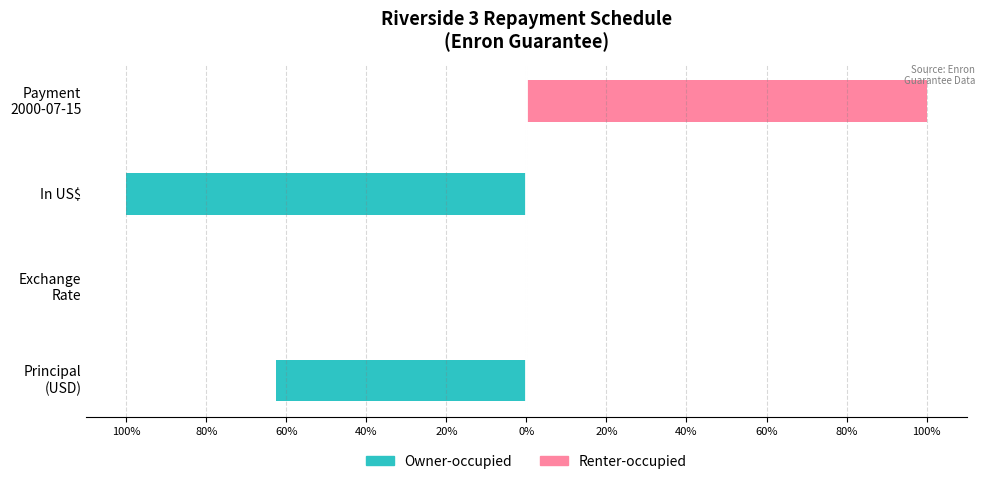

Are the bars horizontal?

Yes